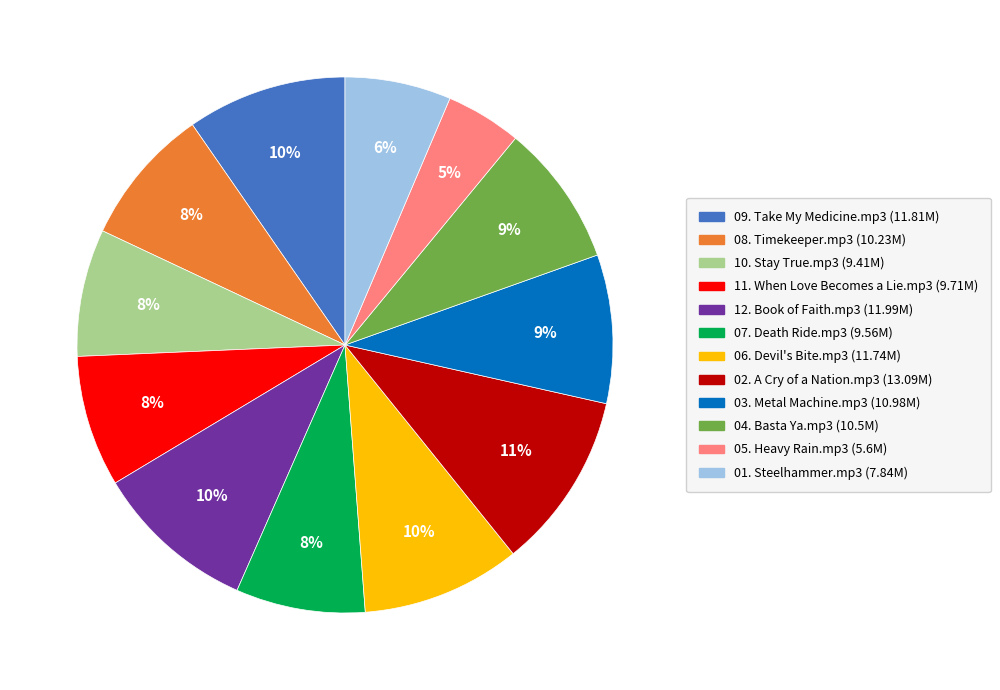

What percentage is the 01. Steelhammer.mp3 slice, to the nearest percent?

6%